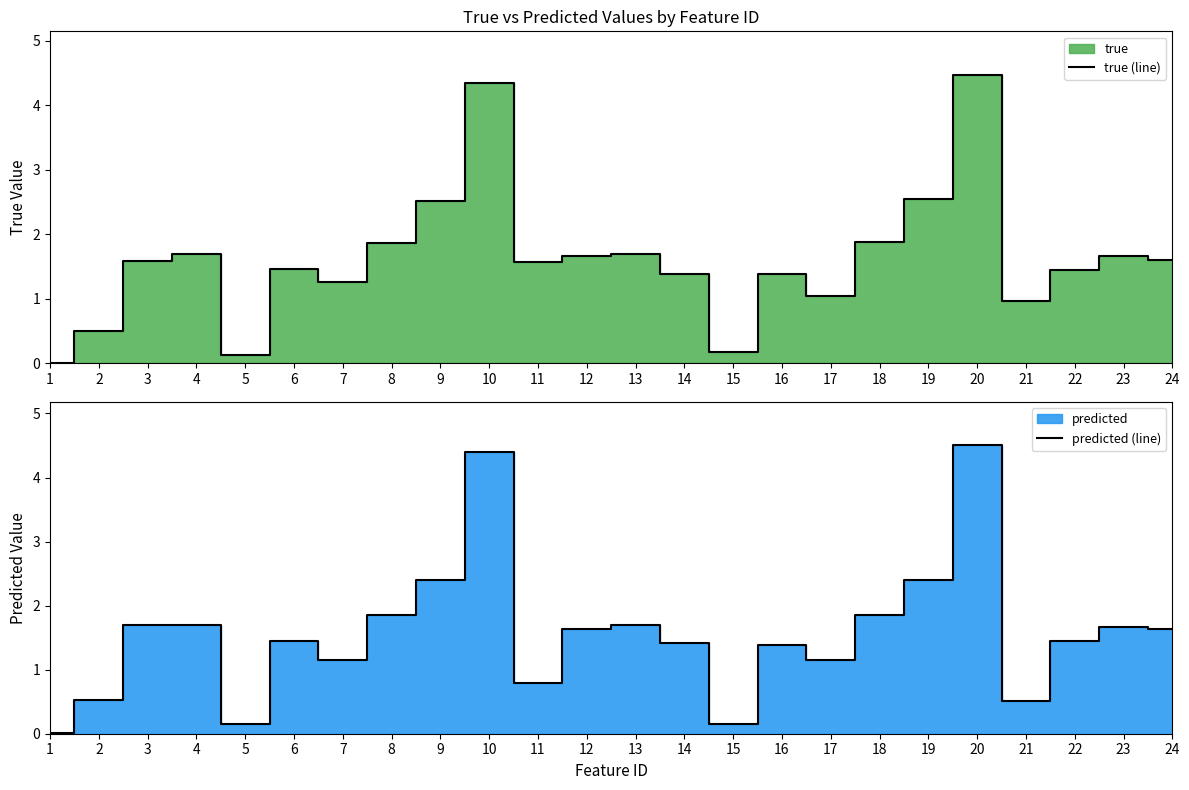

Does the chart display data point markers on the line(s)?

No